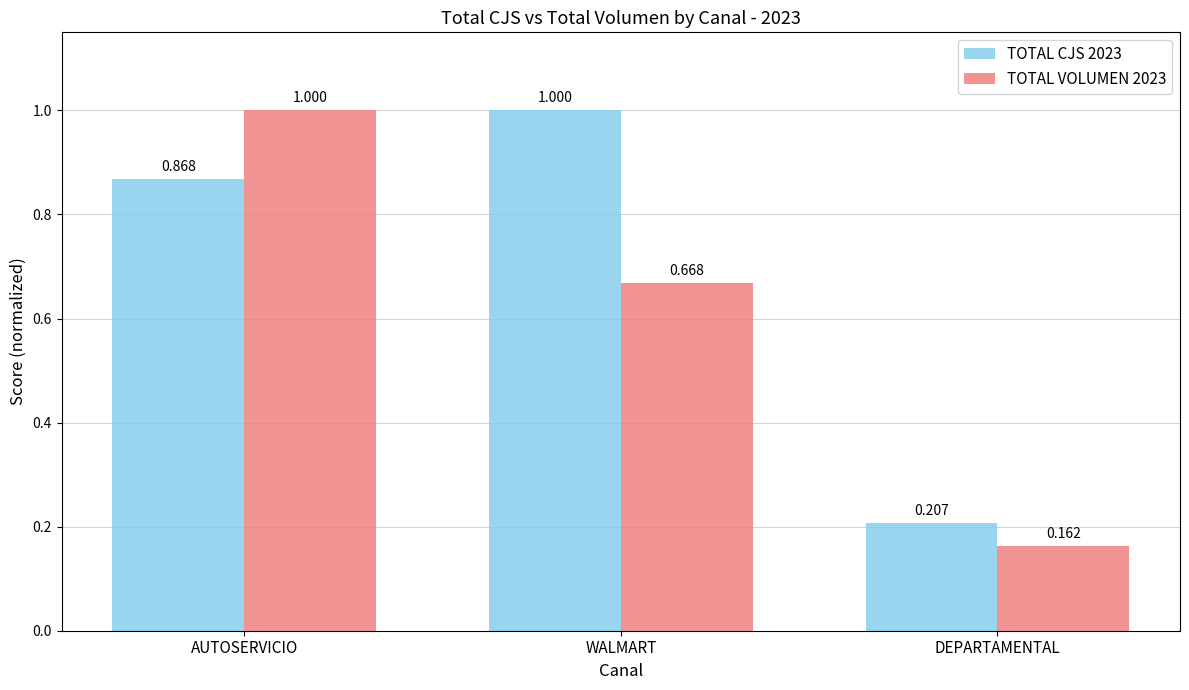

List the labels in order of TOTAL CJS 2023 value, smallest first.

DEPARTAMENTAL, AUTOSERVICIO, WALMART